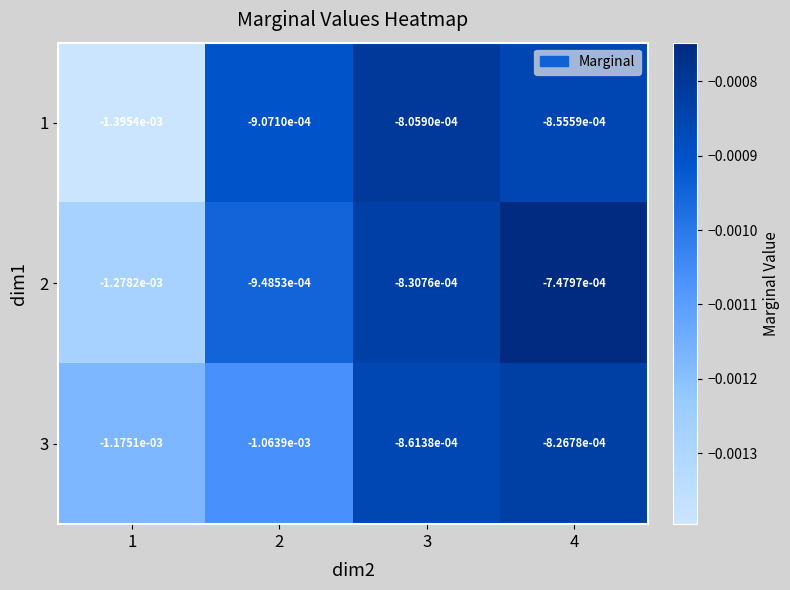

Is the value of 2 at 1 greater than the value of 3 at 3?

No